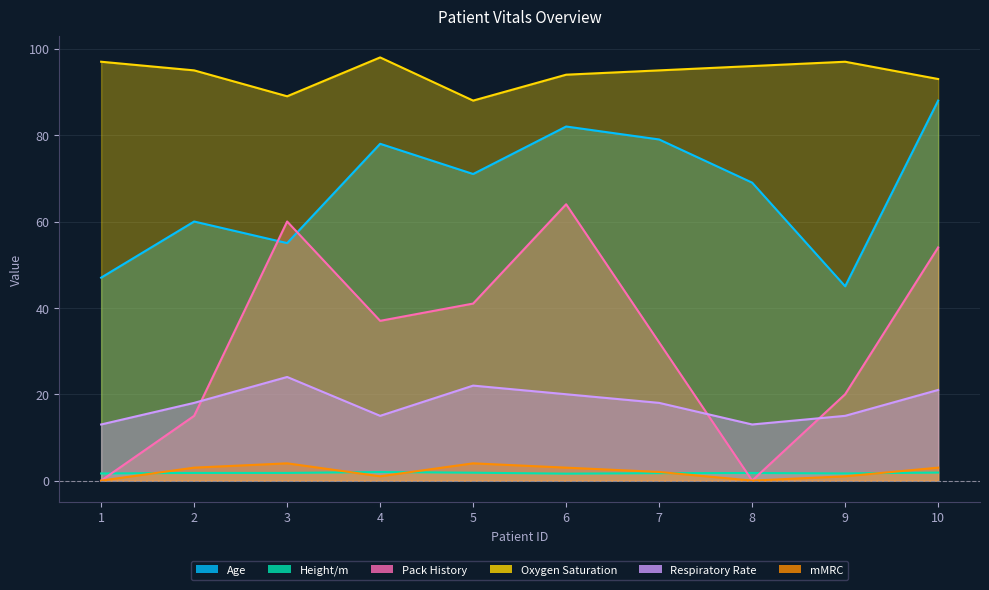

In Height/m, how many points are lower than both neighbors (excluding endpoints)?

2